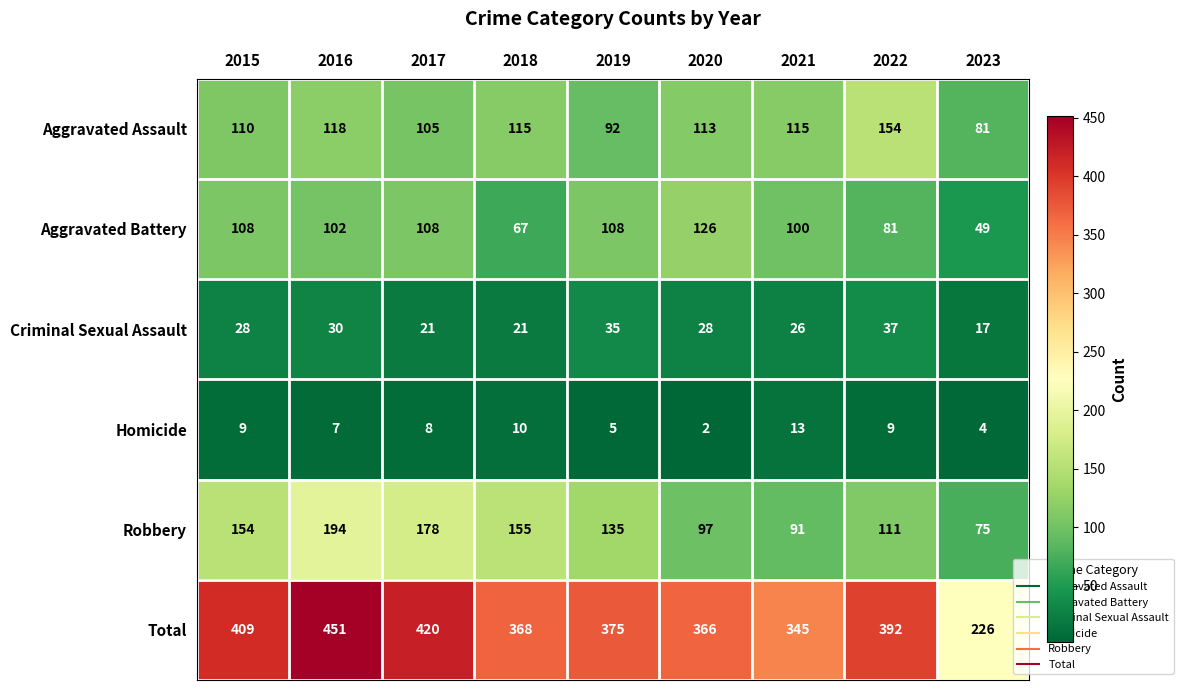

What is the greatest value displayed?

451